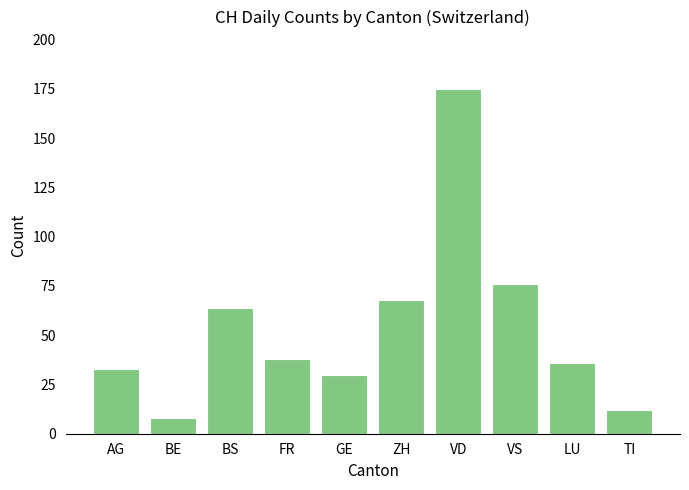

Approximately how many times larger is the value at LU compared to AG?

1.1